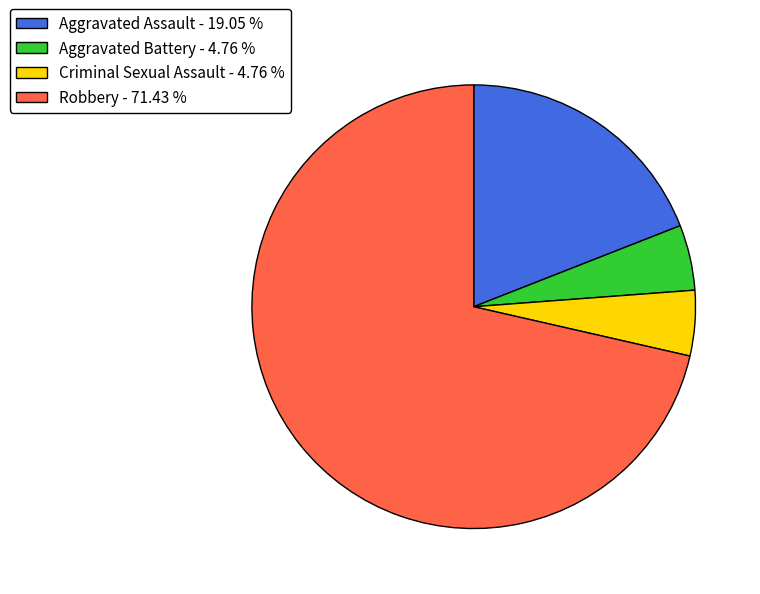

What is the ratio of the value at Robbery - 71.43 % to the value at Criminal Sexual Assault - 4.76 %?

15.0